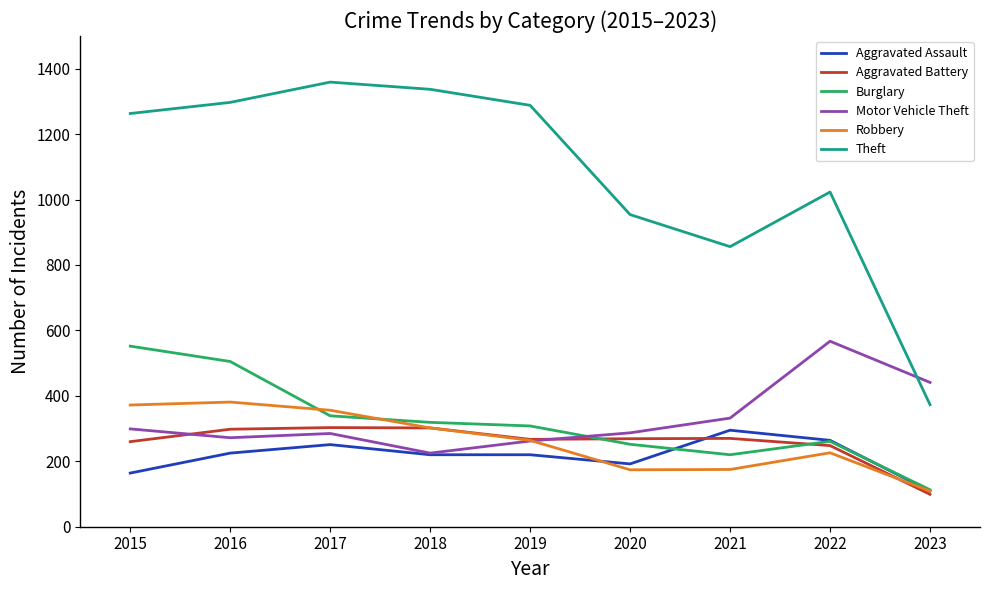

What are all the series names shown in the legend?

Aggravated Assault, Aggravated Battery, Burglary, Motor Vehicle Theft, Robbery, Theft